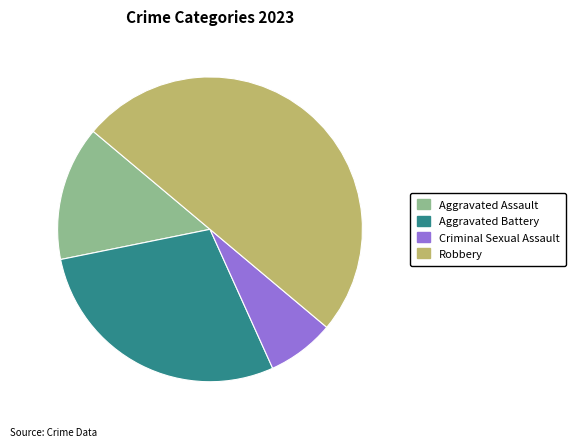

Count the number of slices in the pie.

4